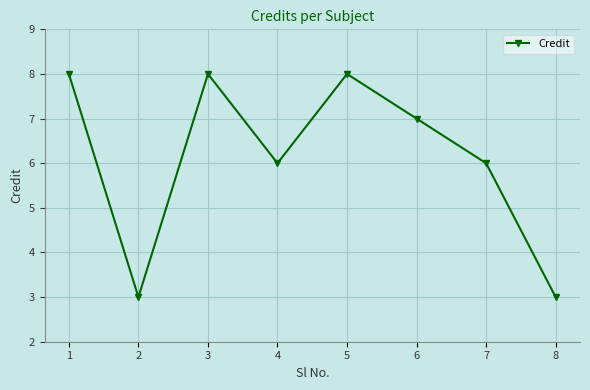

Reading left to right, what are all the values shown in this chart?

1=8	2=3	3=8	4=6	5=8	6=7	7=6	8=3